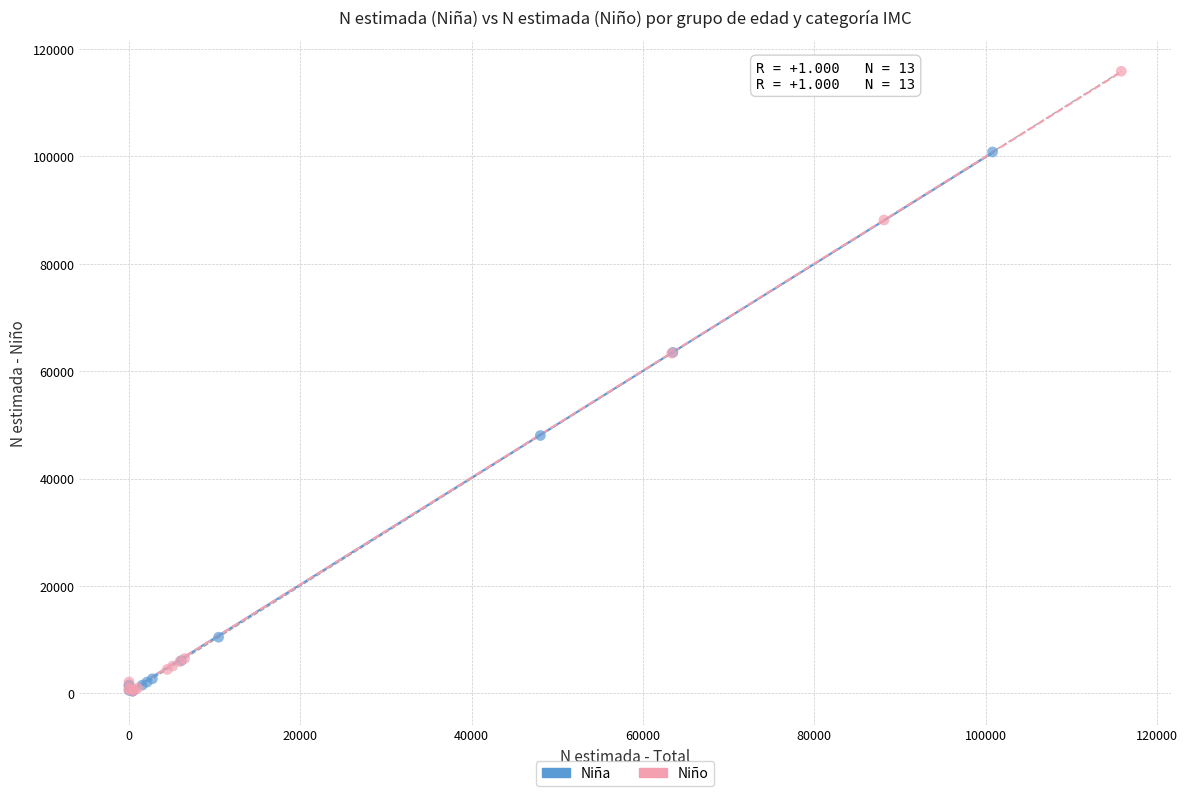

Which series has the largest Y range (max minus min)?

Niño